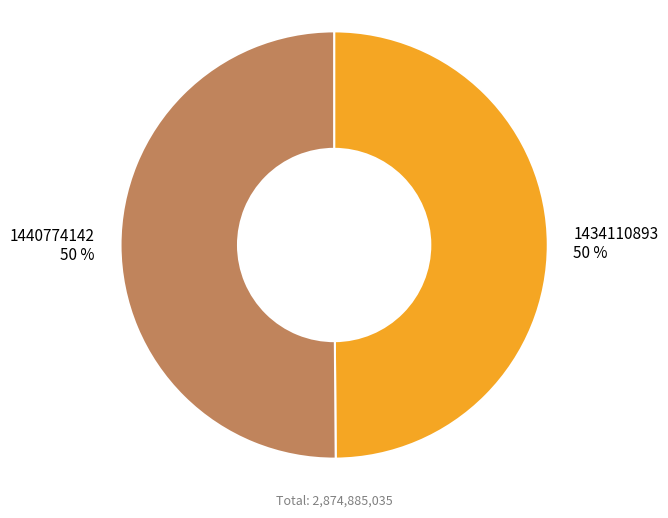

To the nearest percent, what is the combined percentage of 1434110893 50 % and 1440774142 50 %?

100%